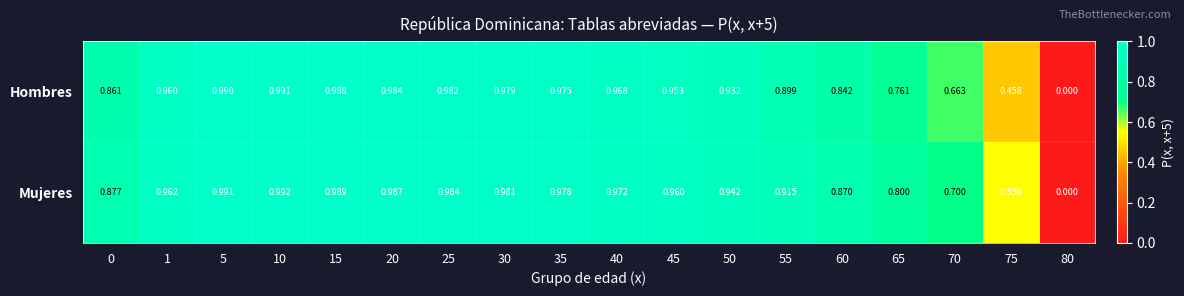

How many values in the Hombres series exceed 0?

17